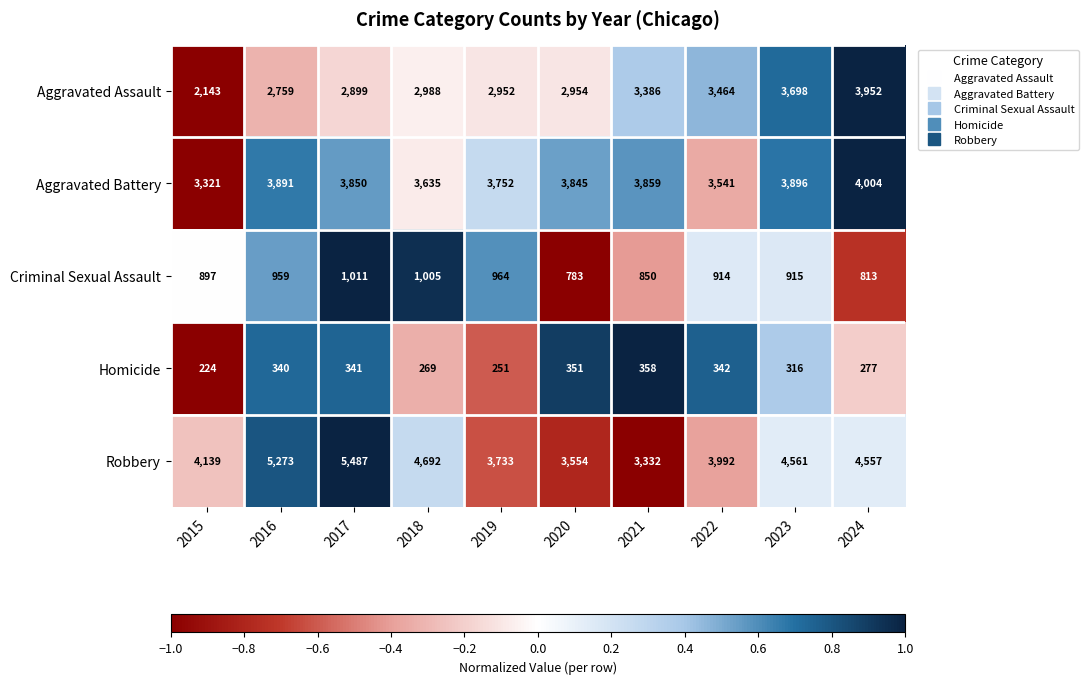

At which label is Aggravated Battery closest to 3662?

2018